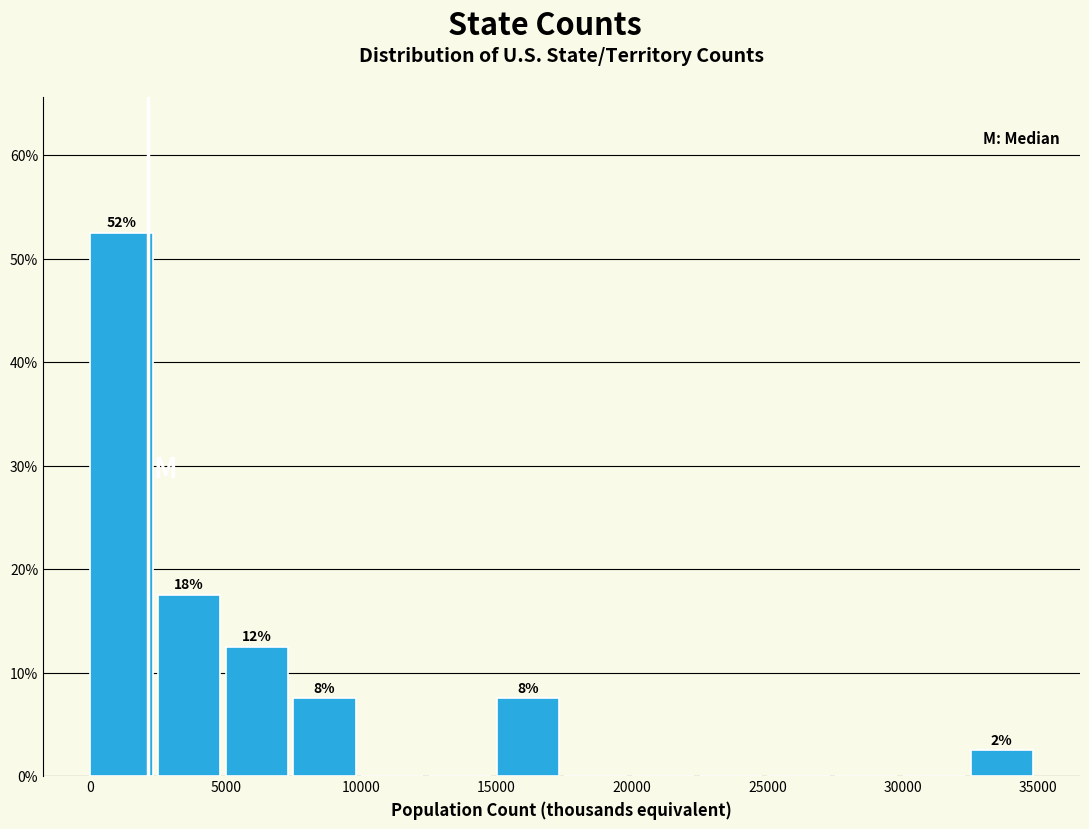

Over which range of the x-axis is the bar tallest?

0 to 2500